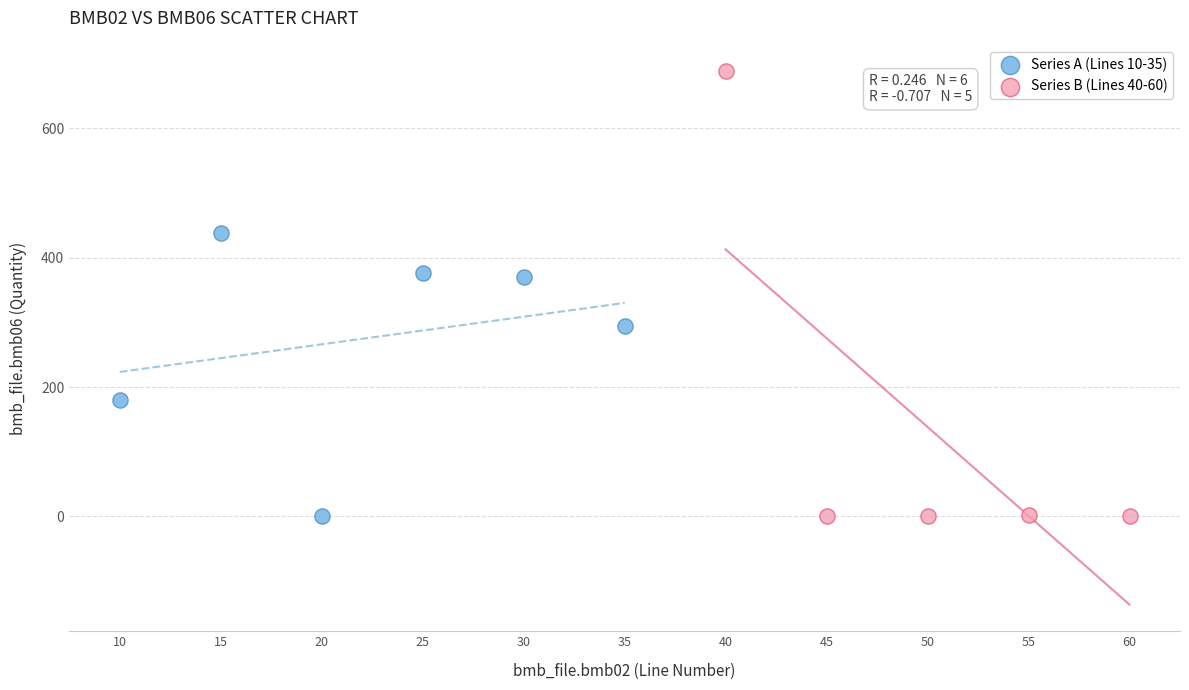

Which series has the largest Y range (max minus min)?

Series B (Lines 40-60)